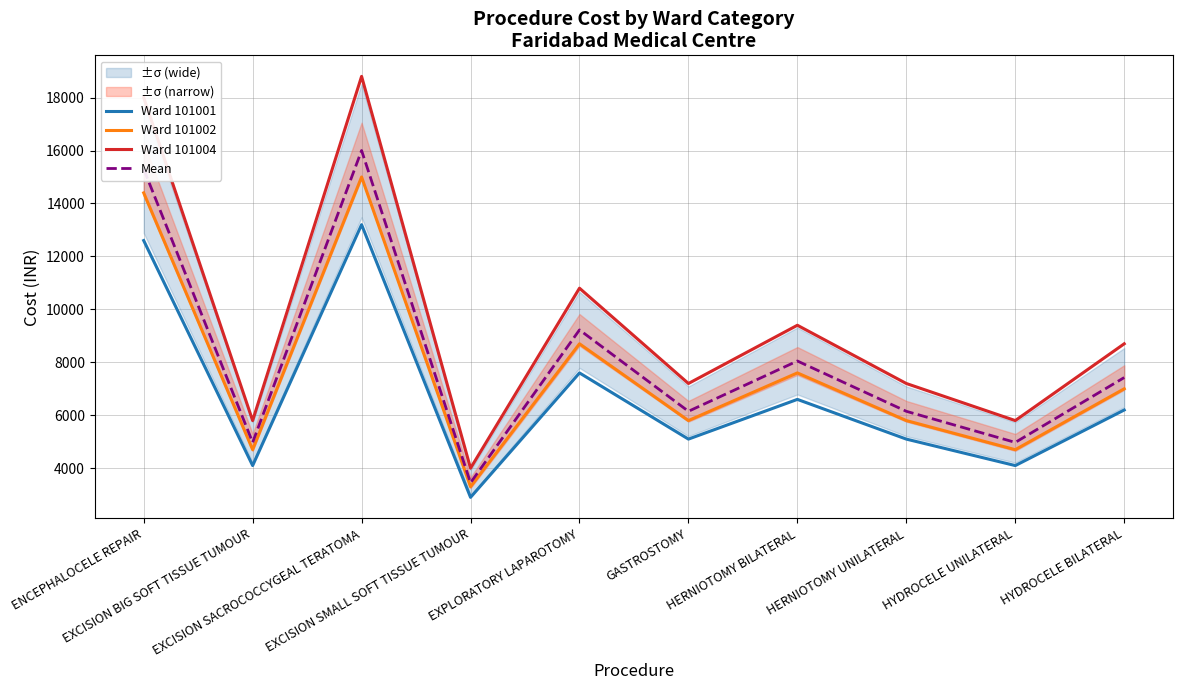

At how many categories does at least one series exceed 11667?

2